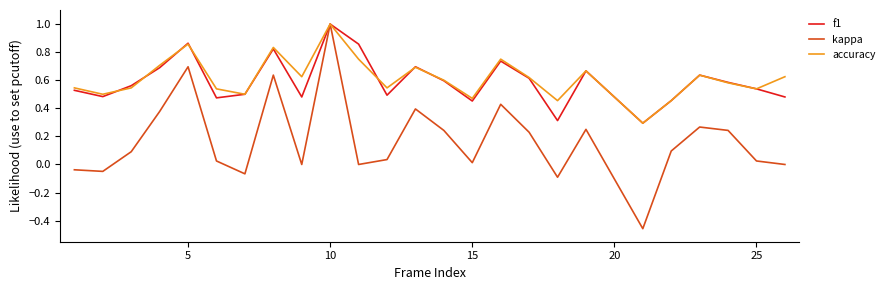

Which series has the widest spread of values?

kappa